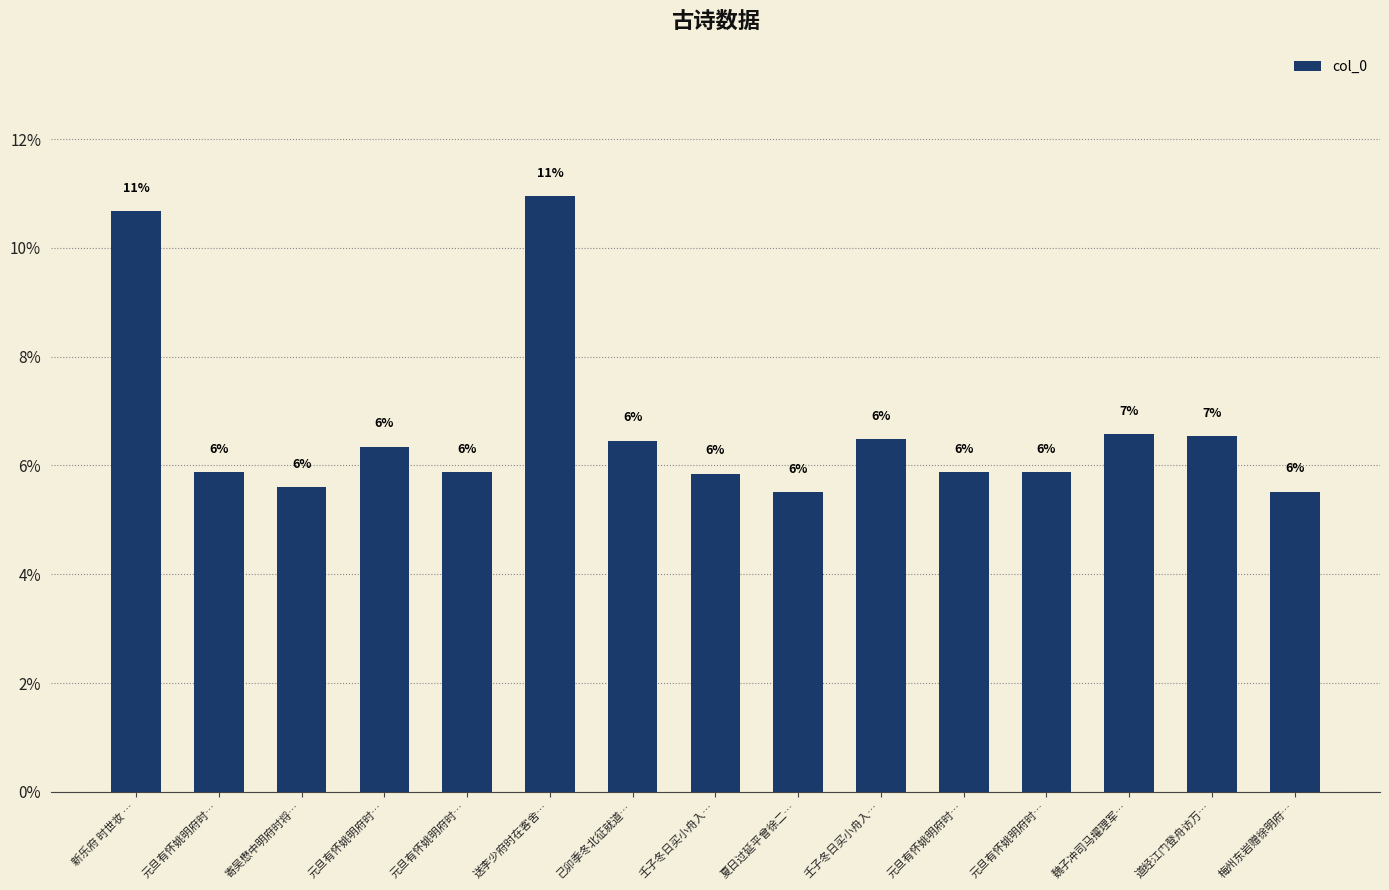

Are the bars horizontal?

No